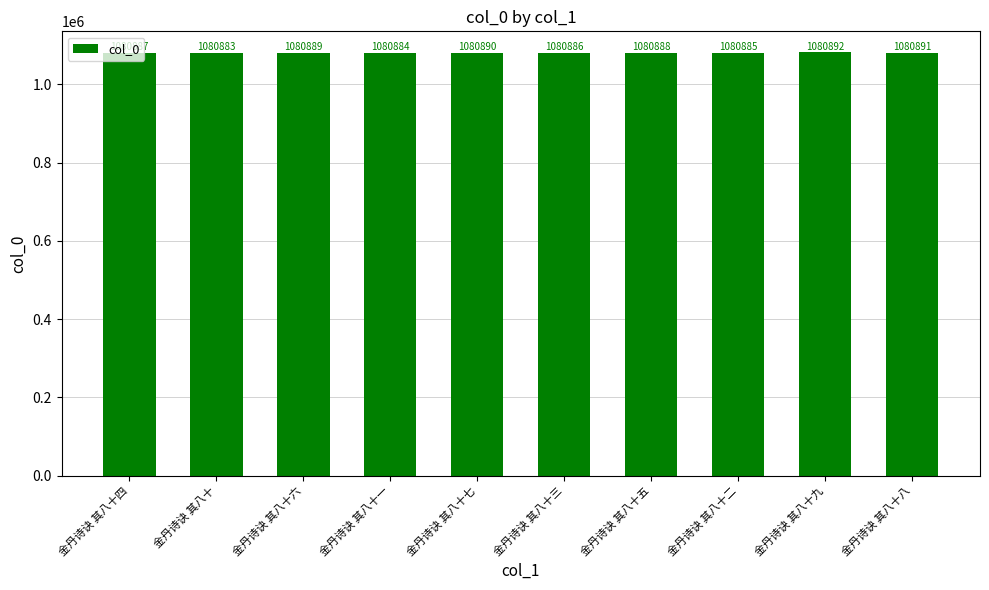

How many bars are there in total?

10